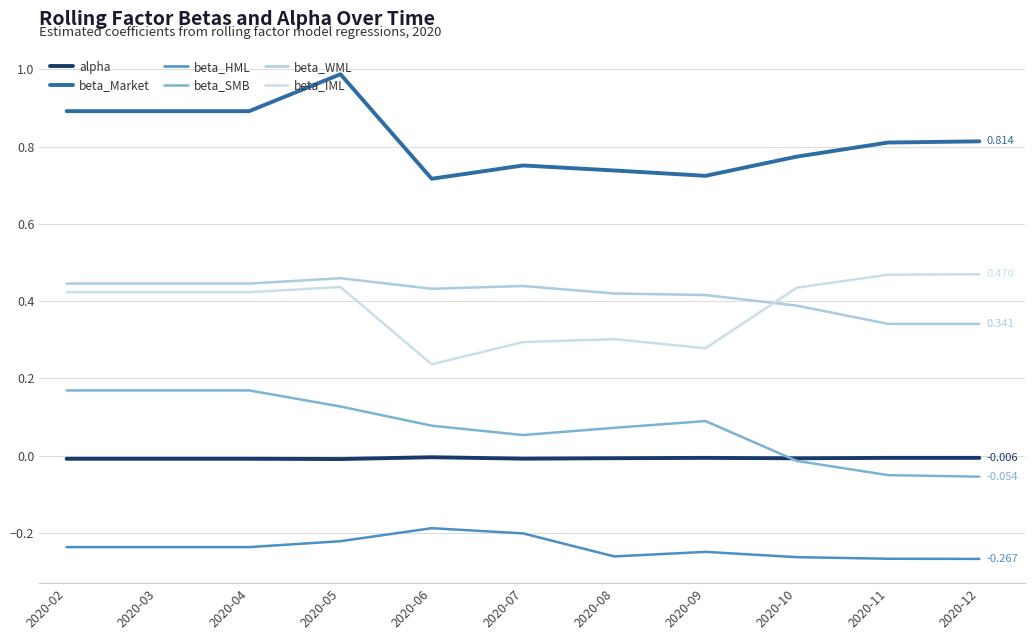

Is this an area chart (filled region under the line)?

No